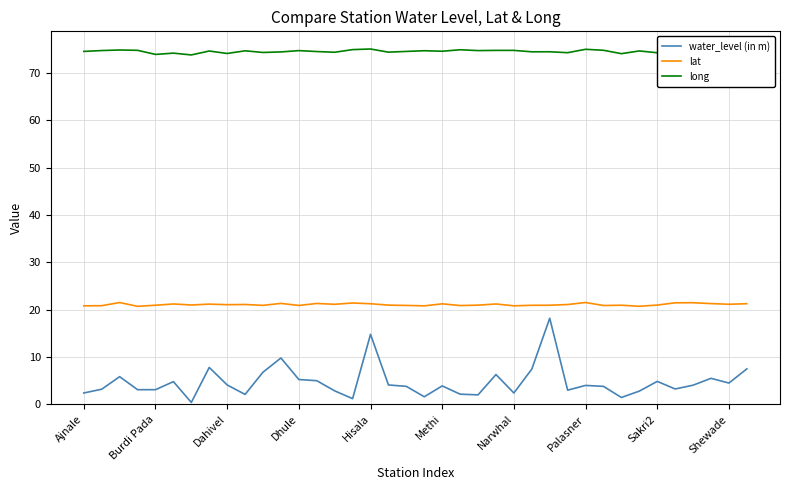

What are all the series names shown in the legend?

water_level (in m), lat, long